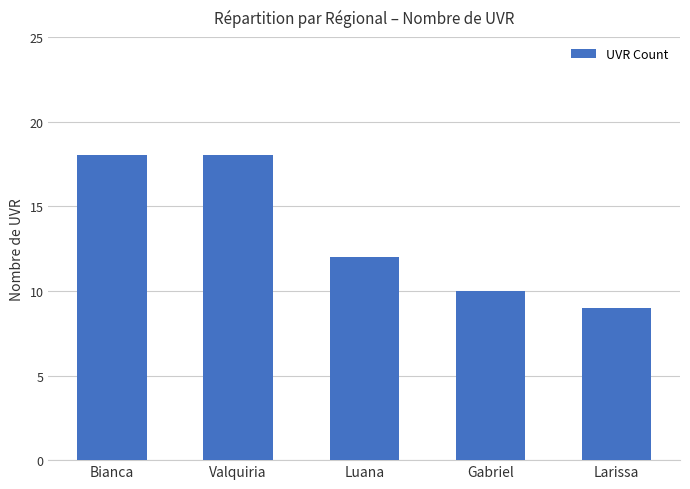

What is the label of the 5th bar from the left?

Larissa